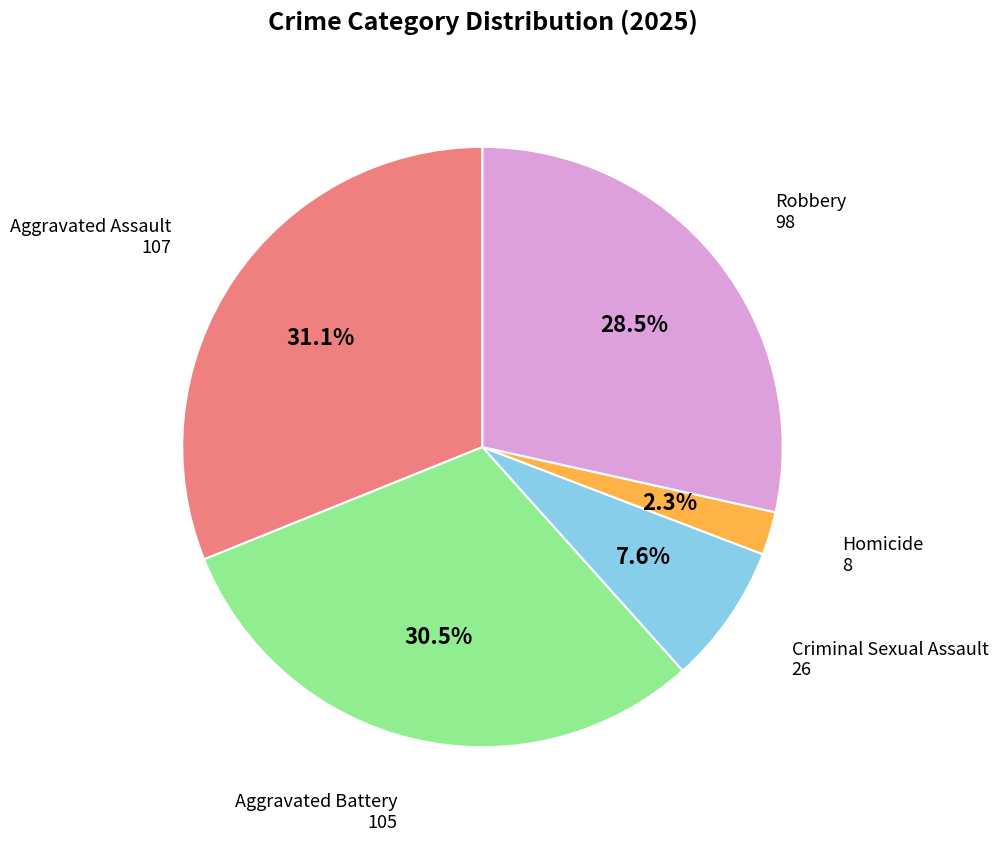

What is the smallest slice in the pie chart?

Homicide